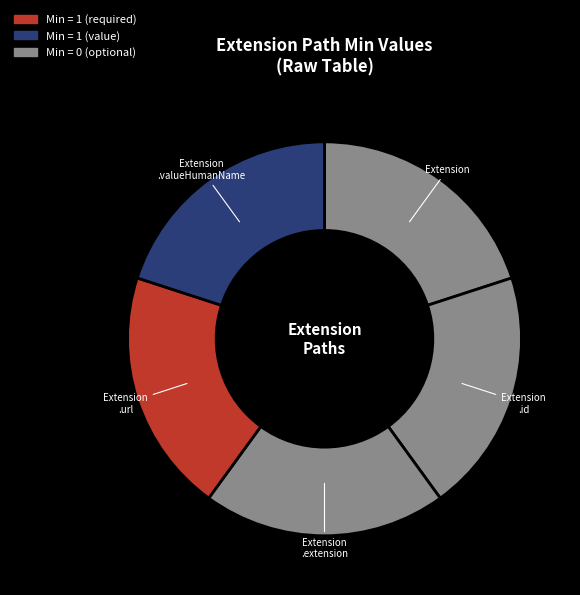

Count the number of slices in the pie.

5